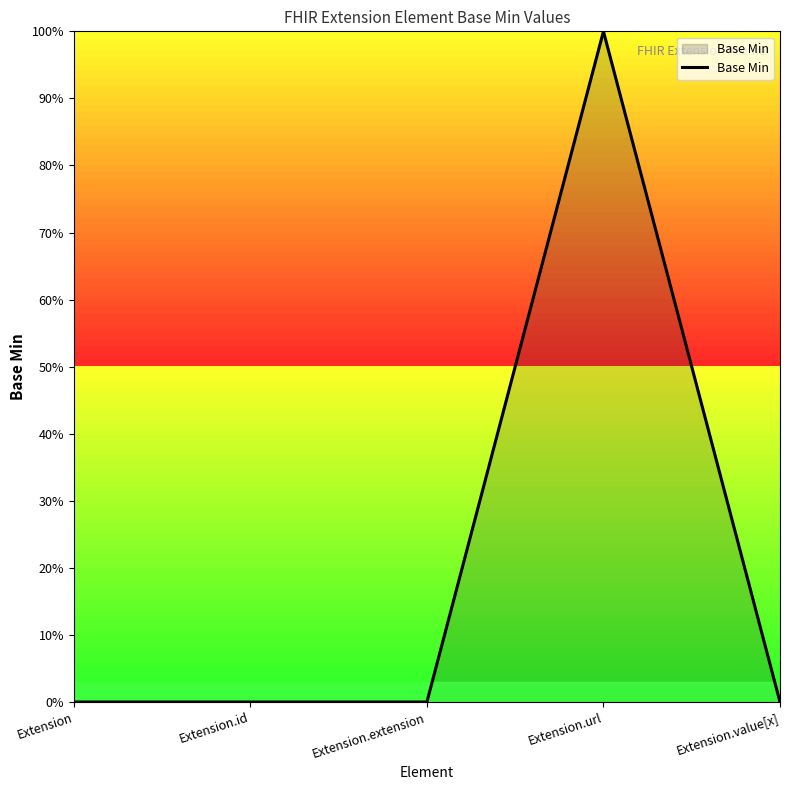

Does the chart display data point markers on the line(s)?

No